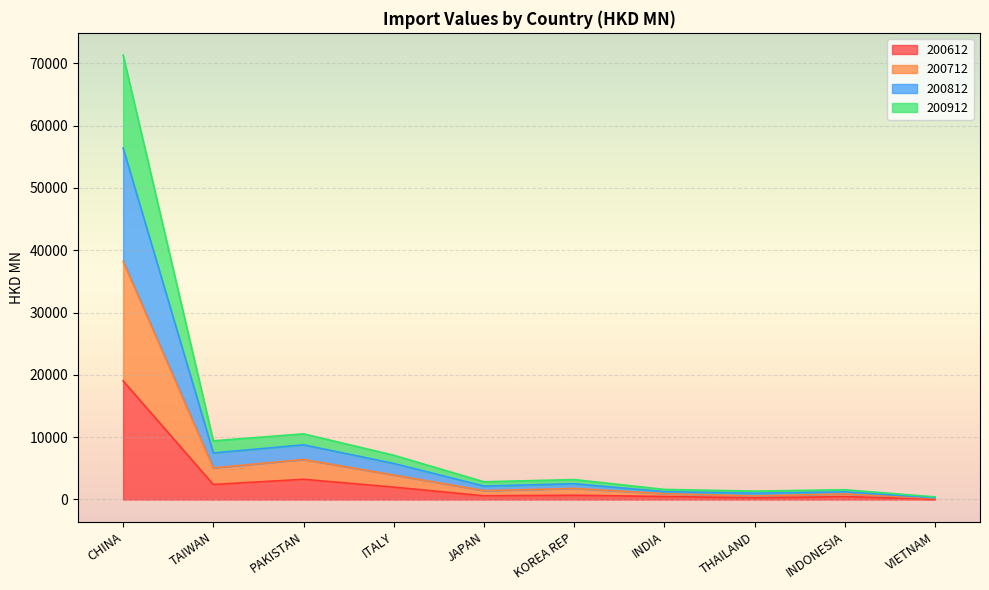

What is the highest value of the 200612 series?

19035.3